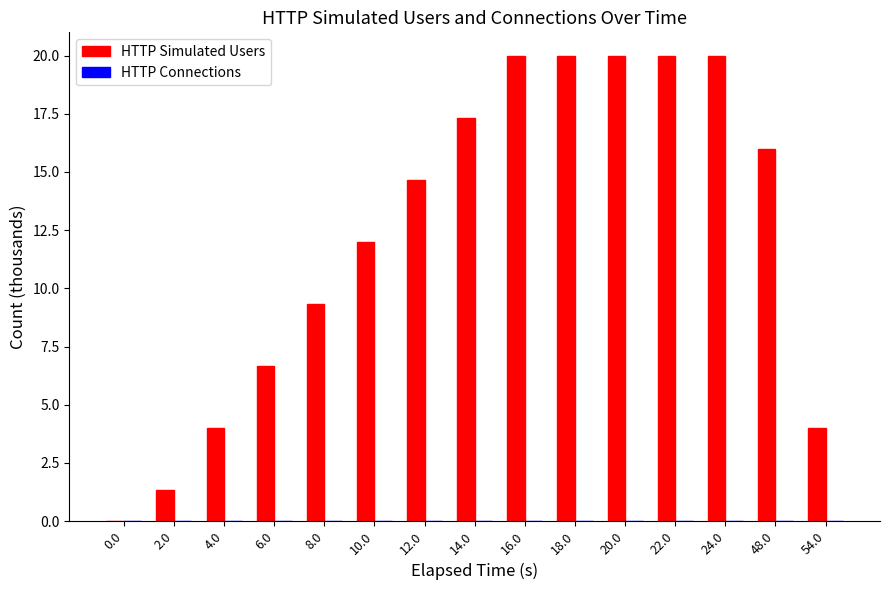

The chart shows a value of 12.3 at 22.0. True or false?

False